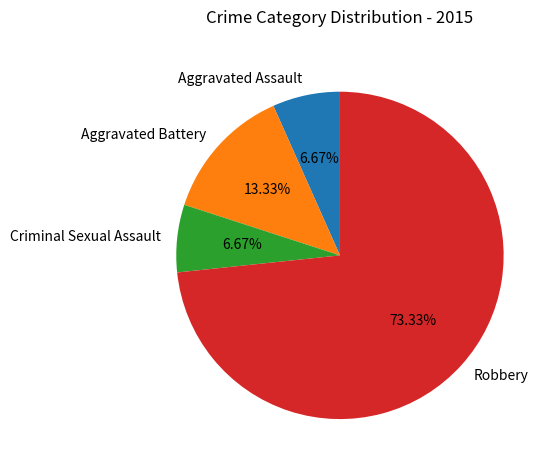

How much of the chart is everything except Aggravated Assault?

93.3%